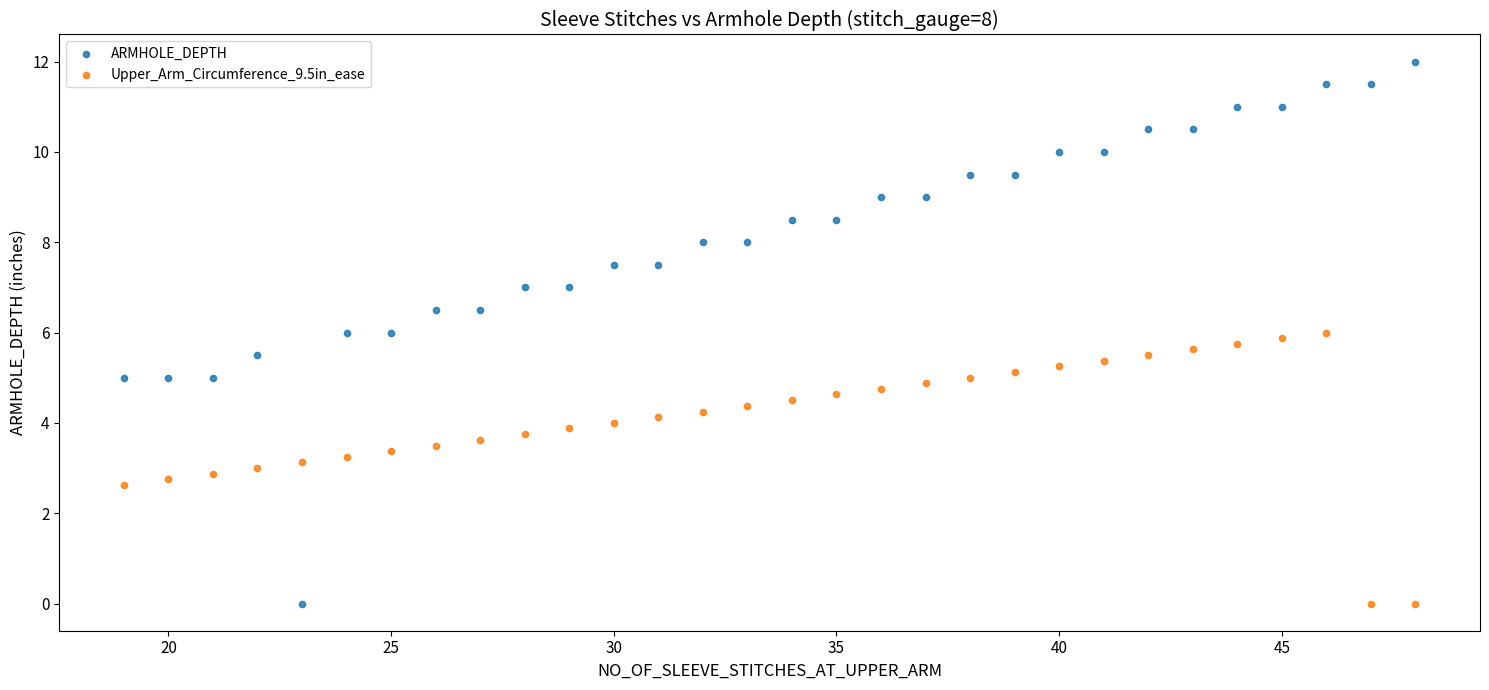

Which series reaches the maximum Y coordinate?

ARMHOLE_DEPTH